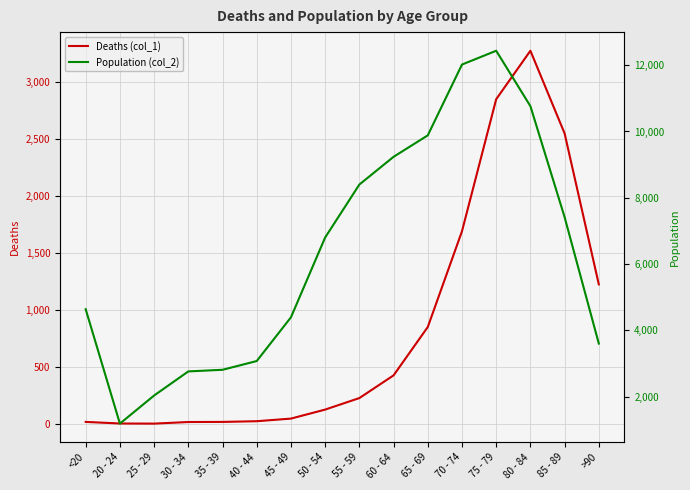

Which label corresponds to the smallest value in the chart?

25 - 29